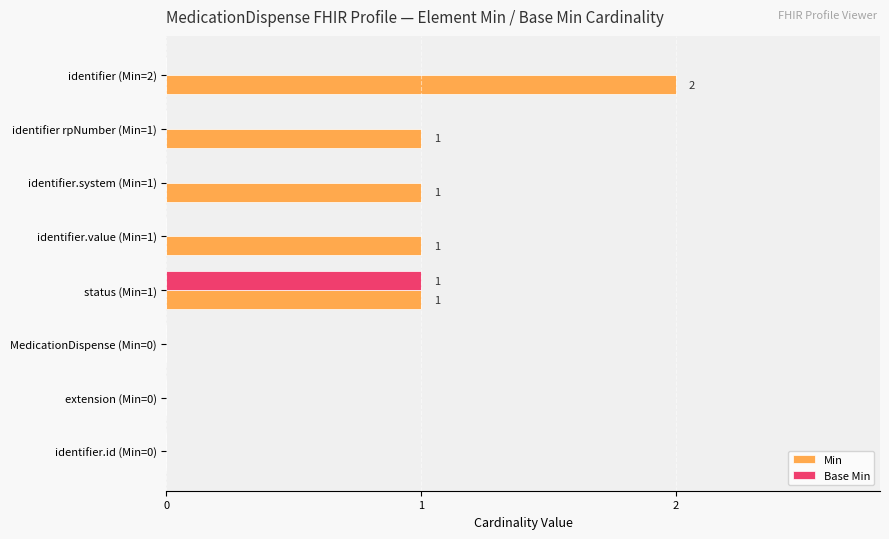

The Min series shows 1 at identifier rpNumber (Min=1). True or false?

True